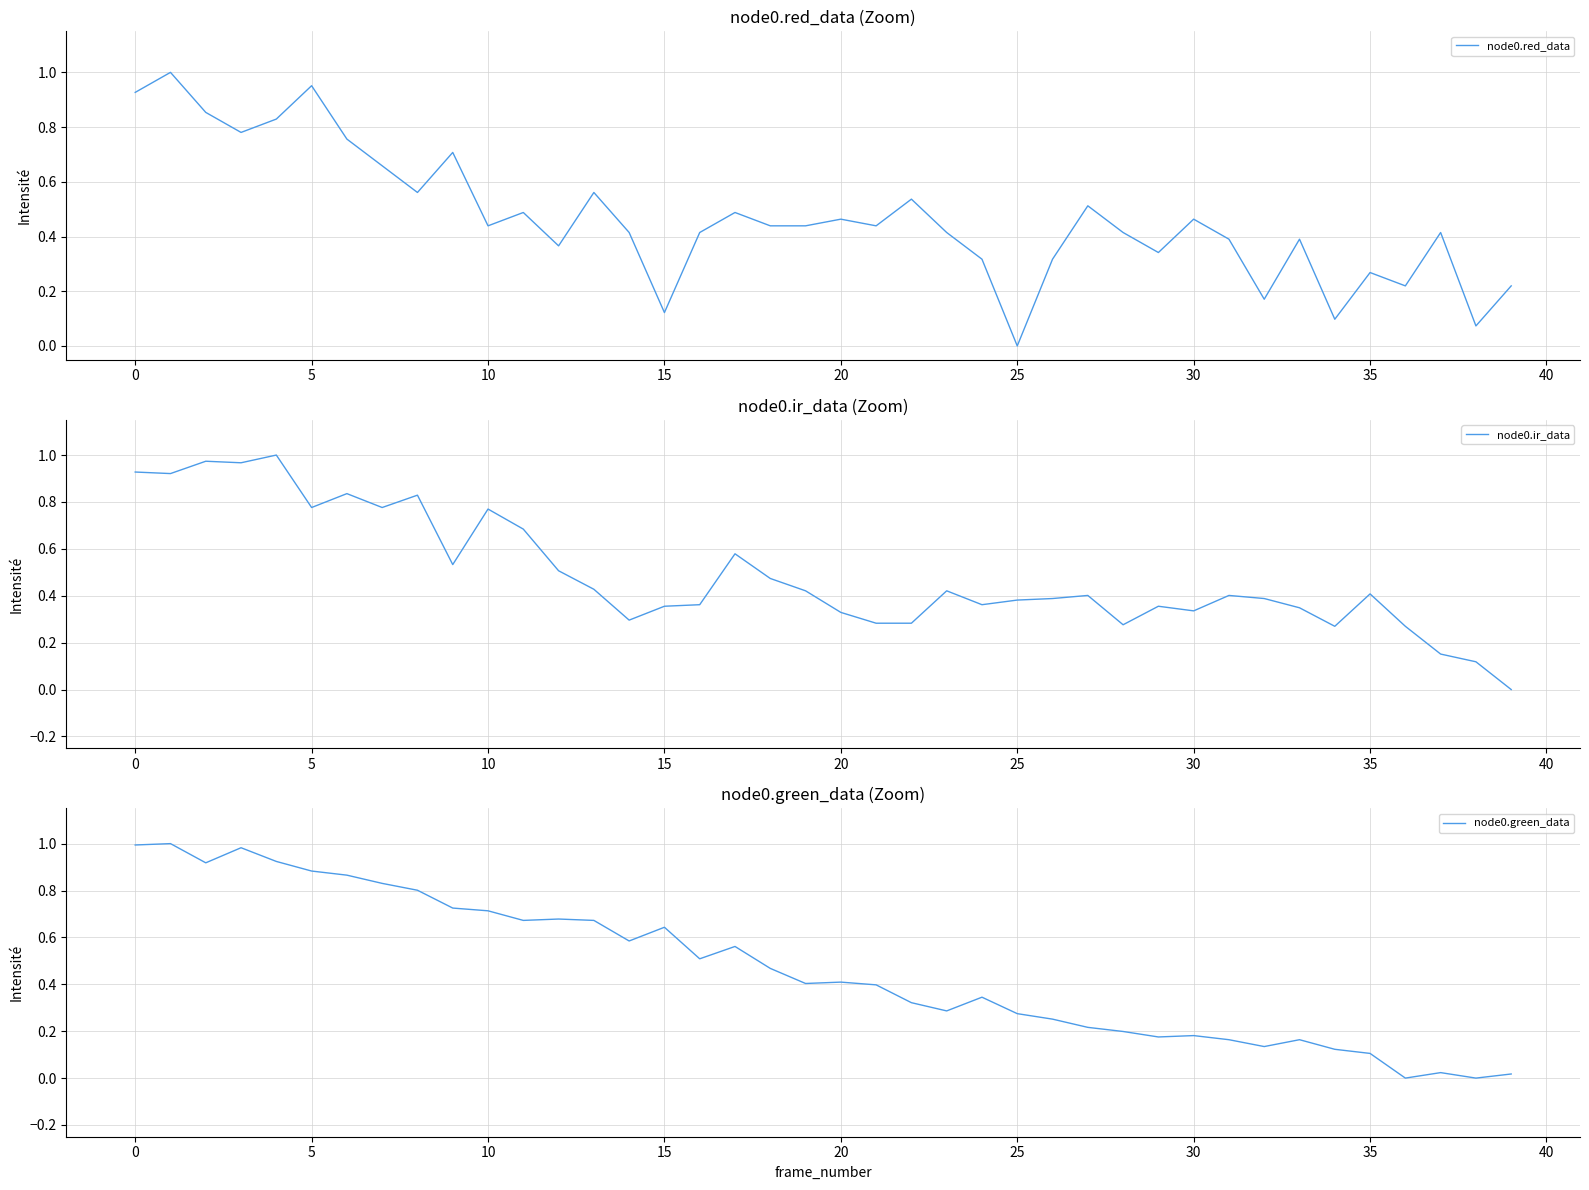

How many categories are shown in the chart?

40